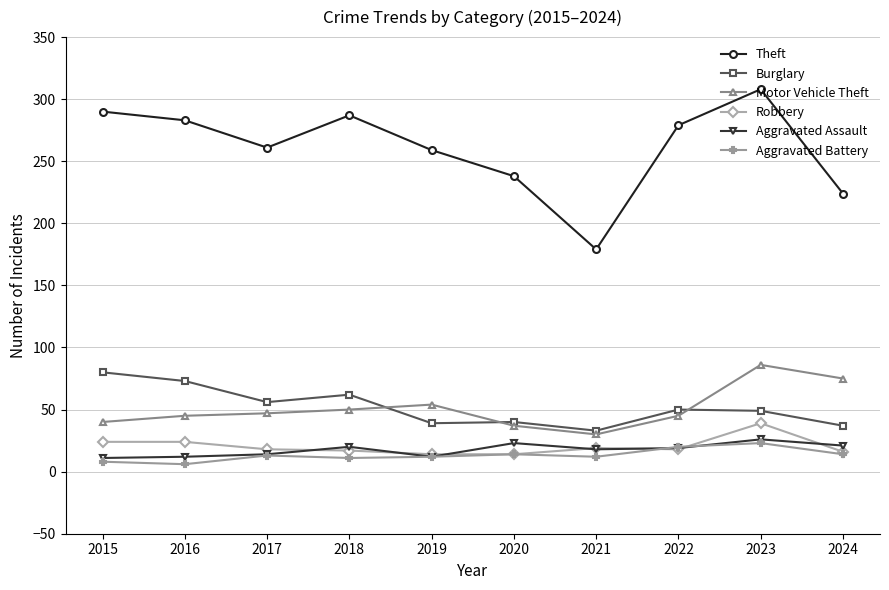

How many lines are shown in the chart?

6